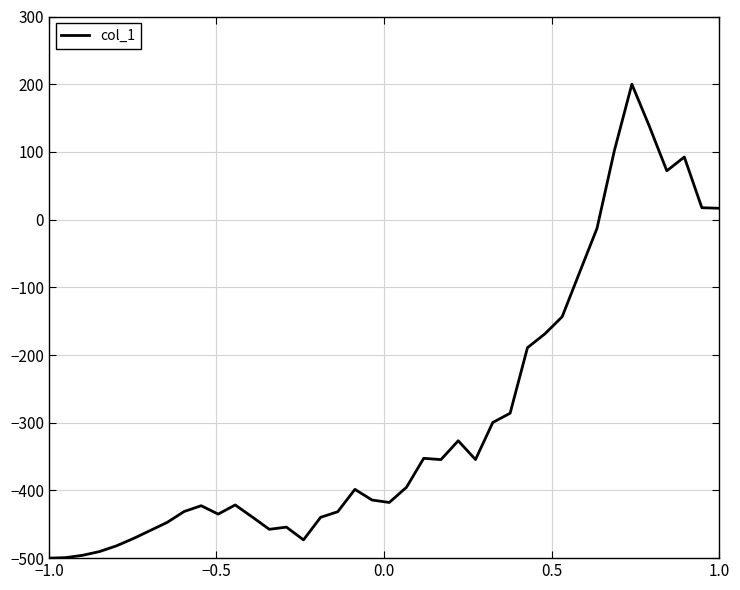

What is the difference between the maximum and minimum values?

700.0